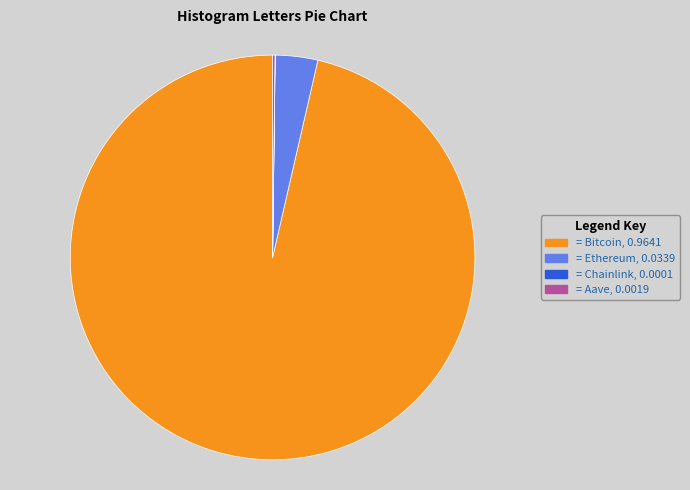

Is there any slice that represents more than half of the pie?

Yes